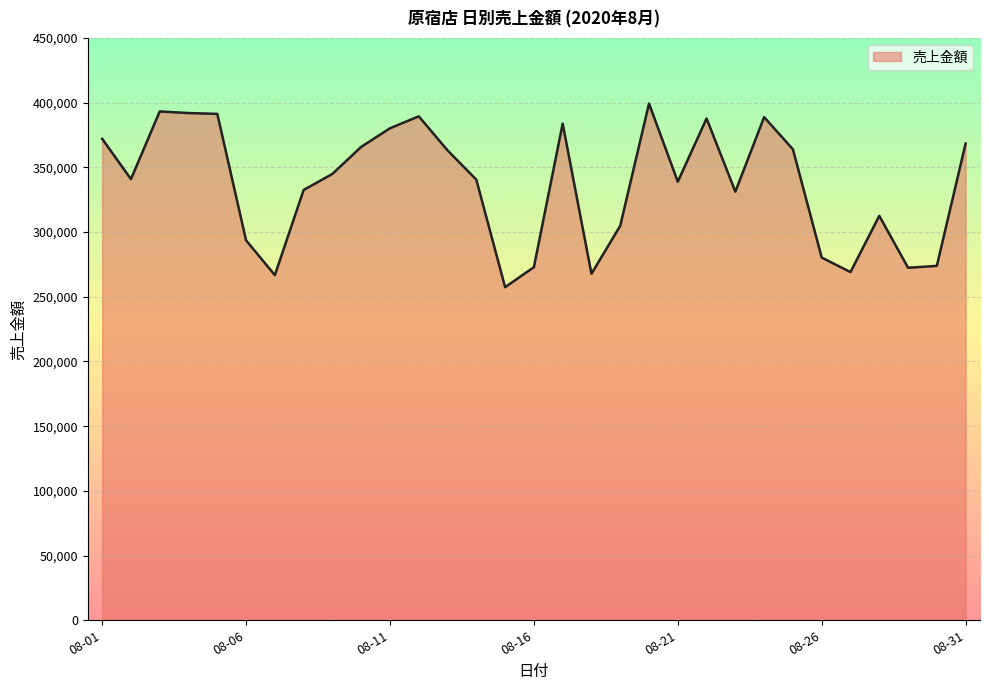

What is the difference between the maximum and minimum values?

141893